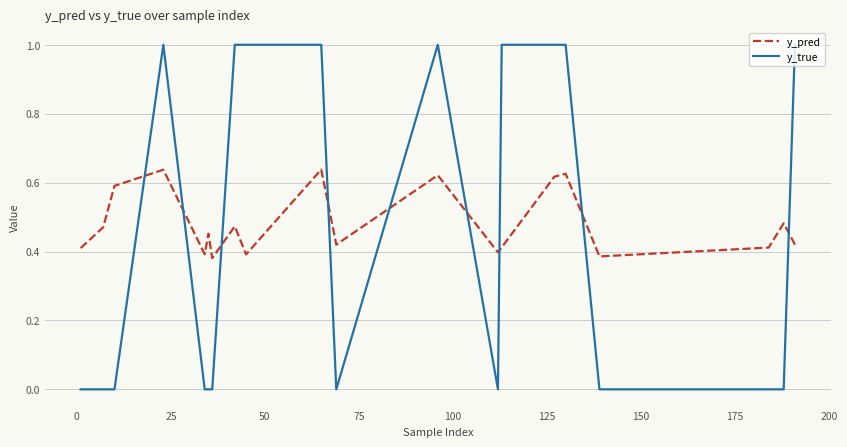

List the series in order of their peak value, lowest first.

y_pred, y_true